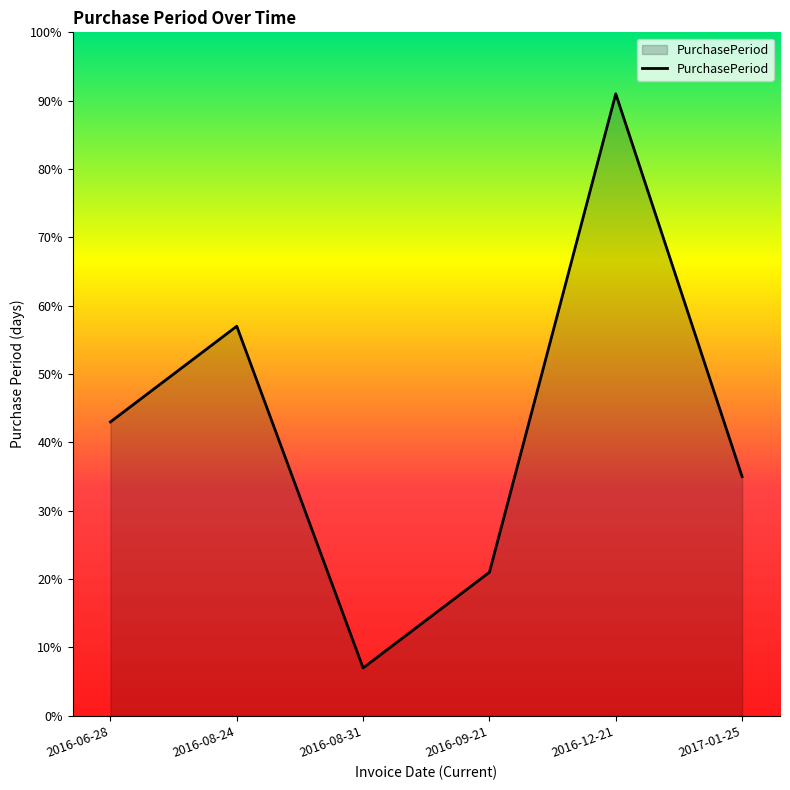

What is the maximum value shown in the chart?

91